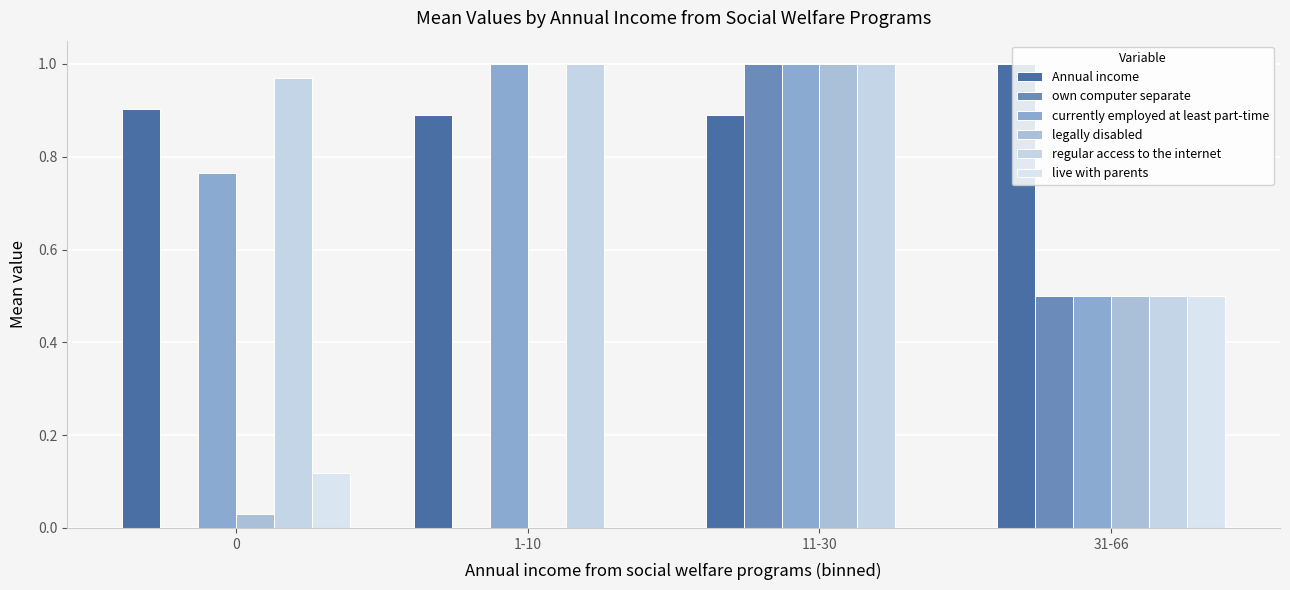

How many own computer separate values are between 0 and 1?

4